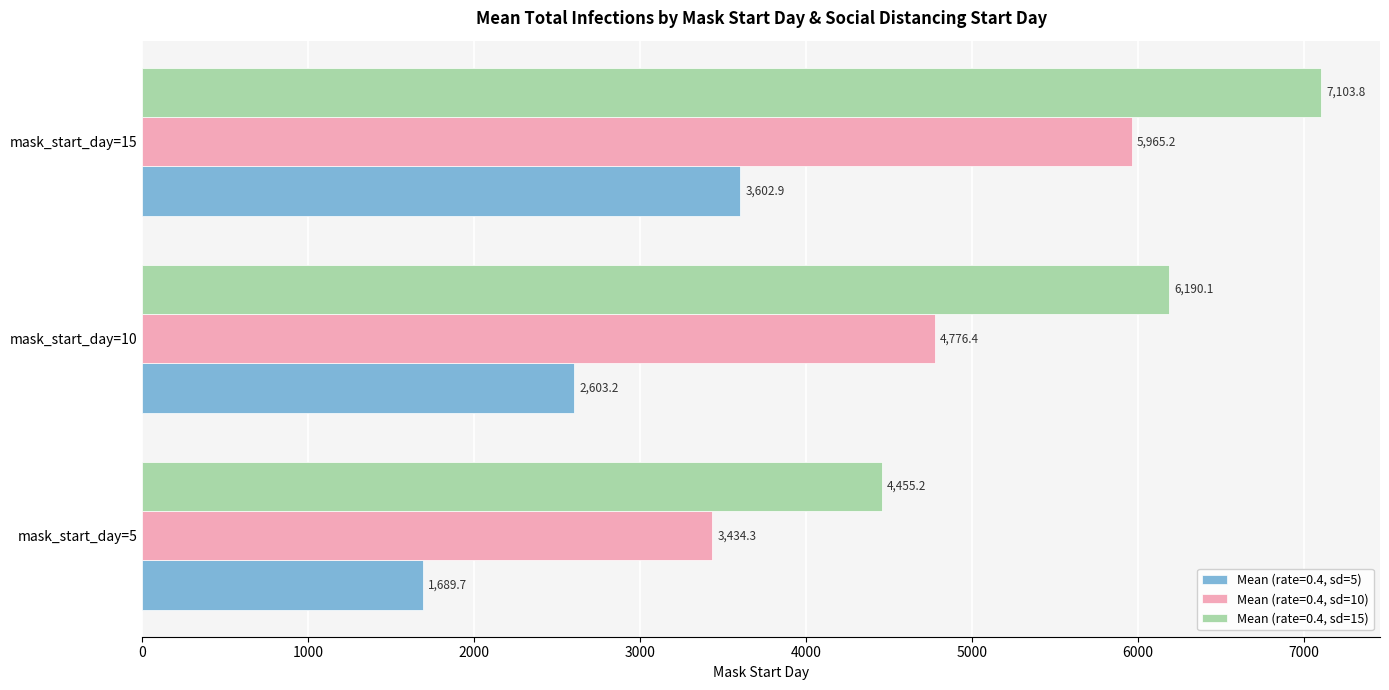

How many values in the Mean (rate=0.4, sd=10) series exceed 4776?

2